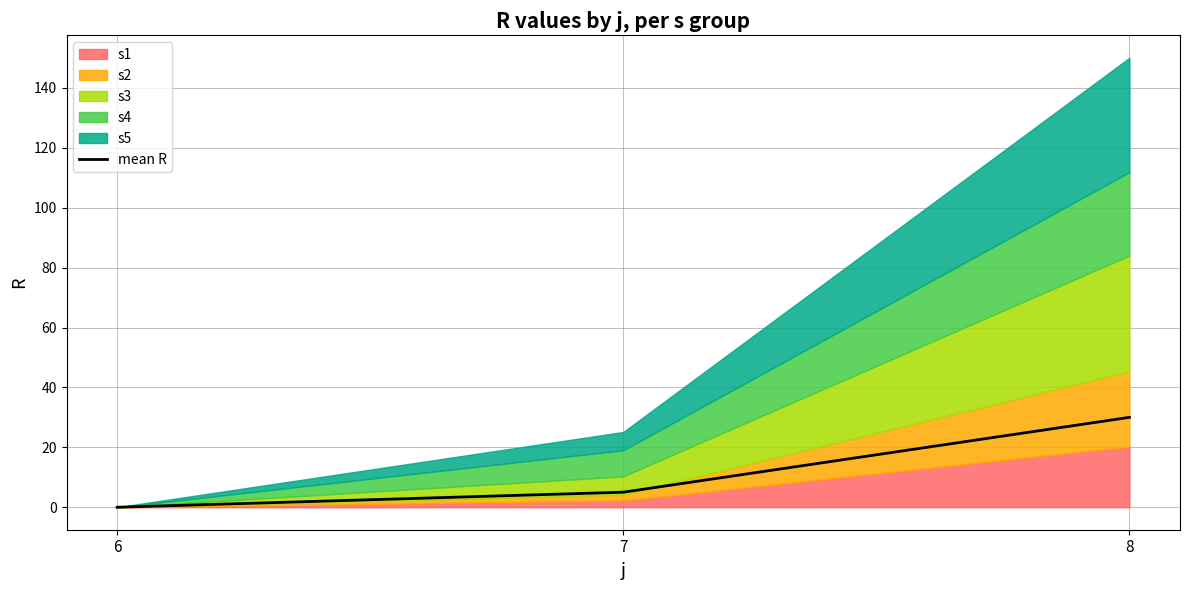

Reading left to right, transcribe all the data shown in this chart.

6=0.0	7=5.0	8=30.0